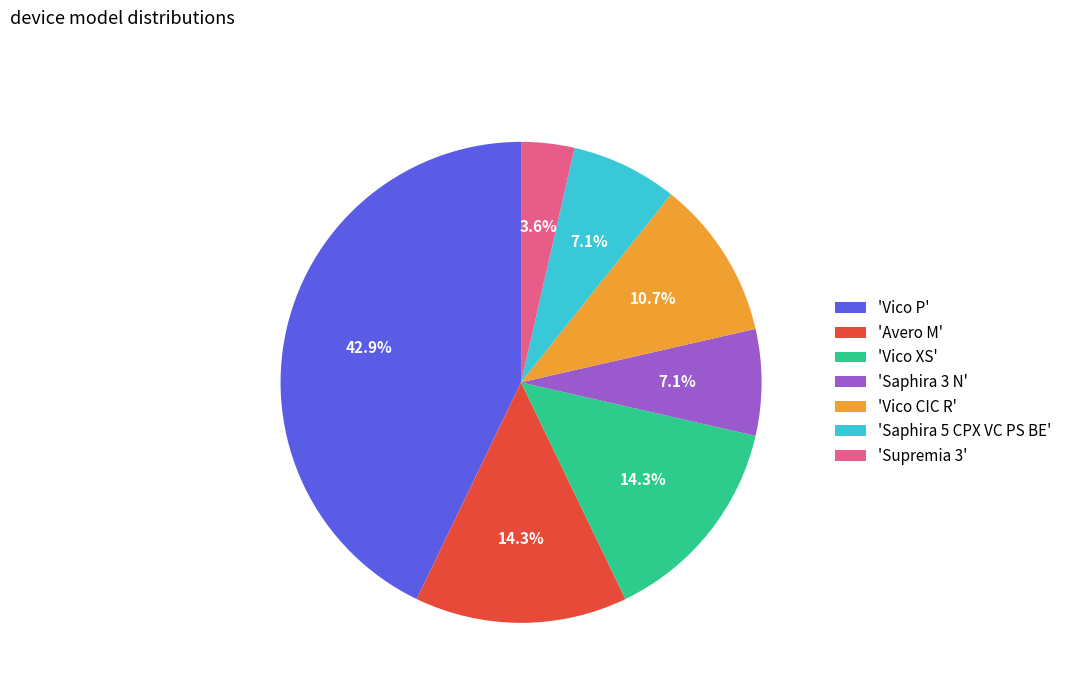

Which has a higher value, 'Saphira 3 N' or 'Vico CIC R'?

'Vico CIC R'